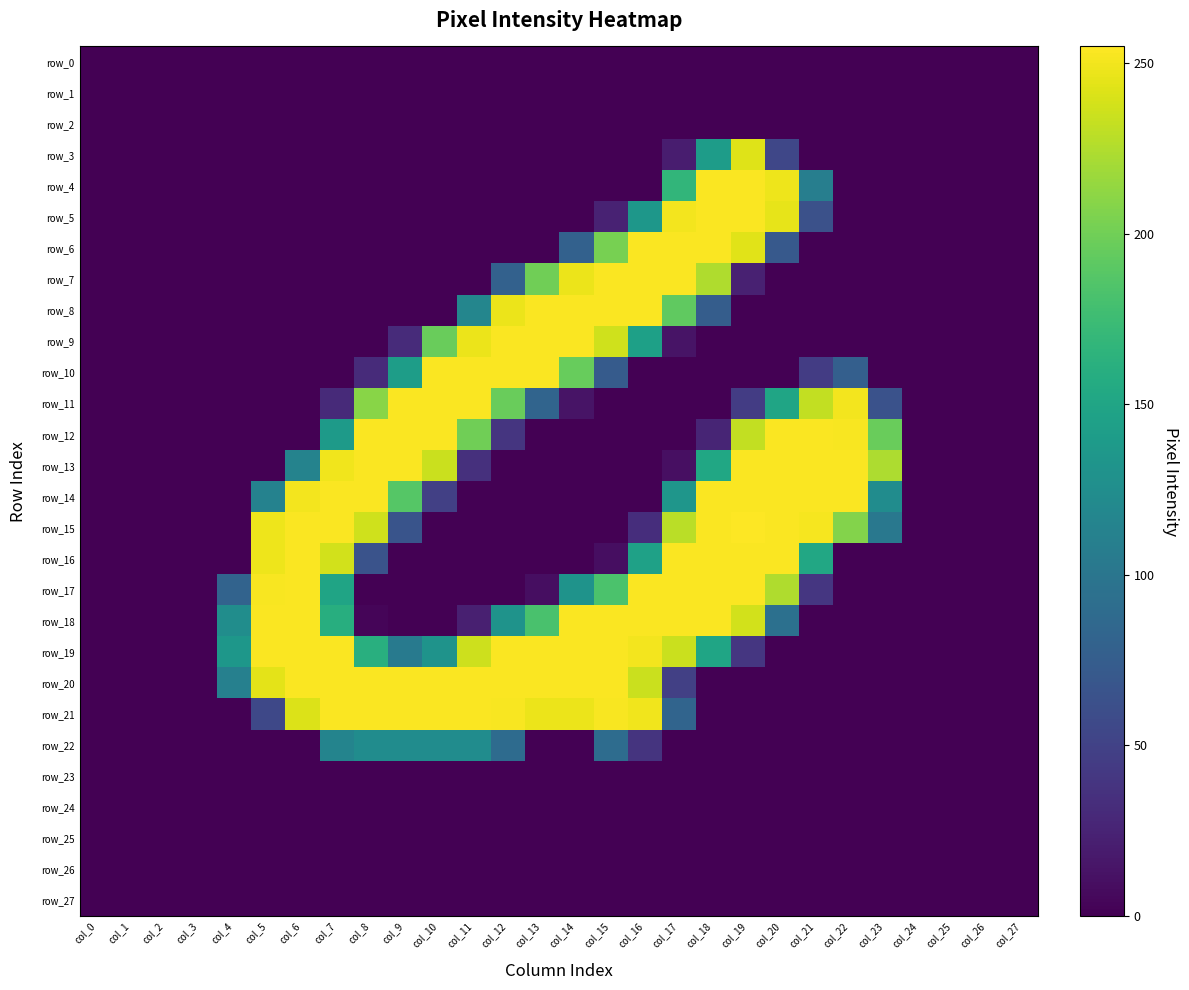

What is the sum of all row_17 values?

2341